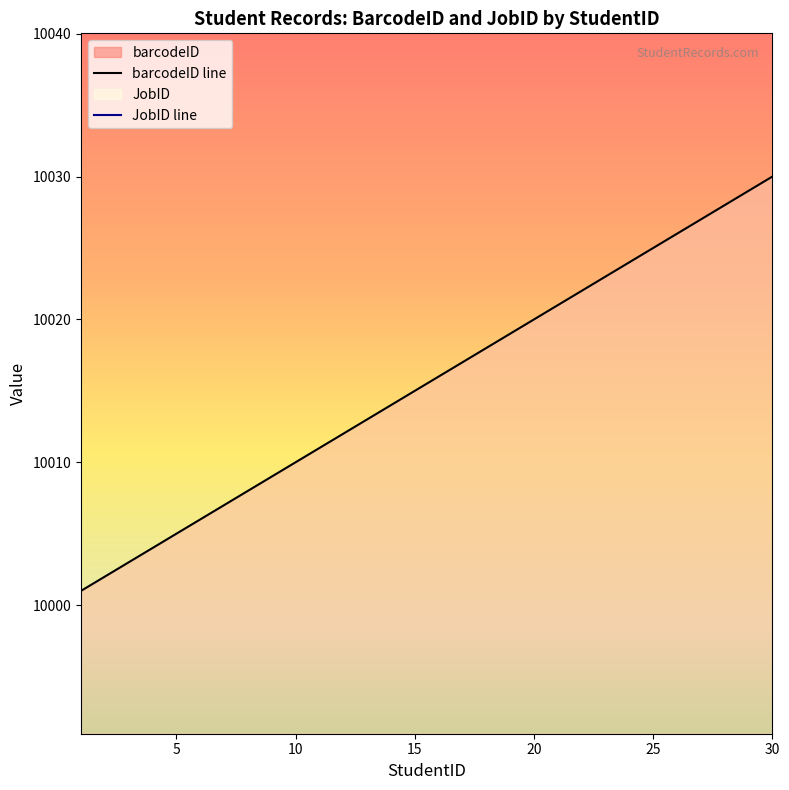

What is the value of the JobID line point at the 10th from the left?

10041.0